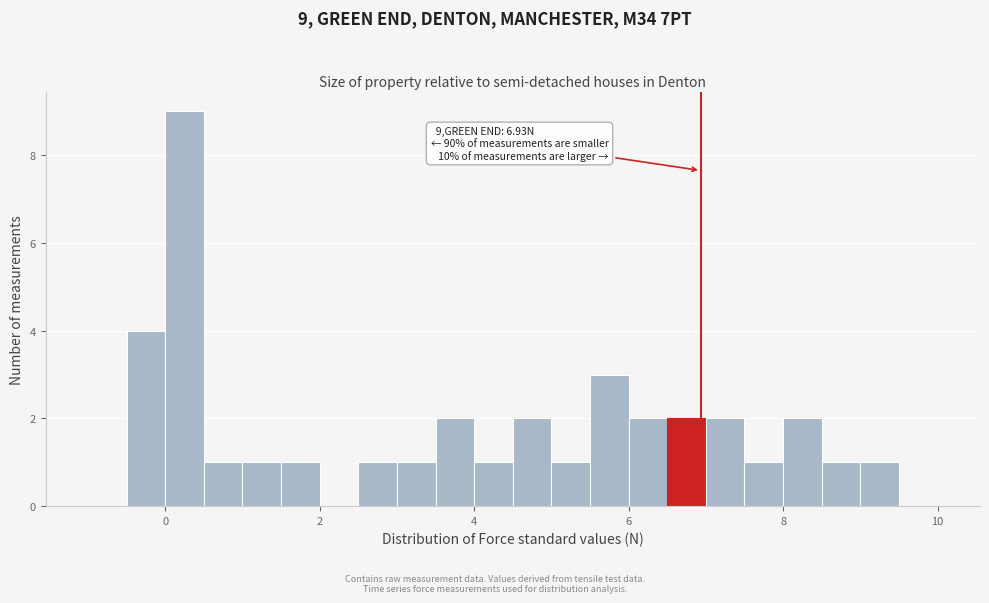

Around what value on the x-axis is the tallest bar? Give the approximate position of its centre, as read against the axis.

0.2